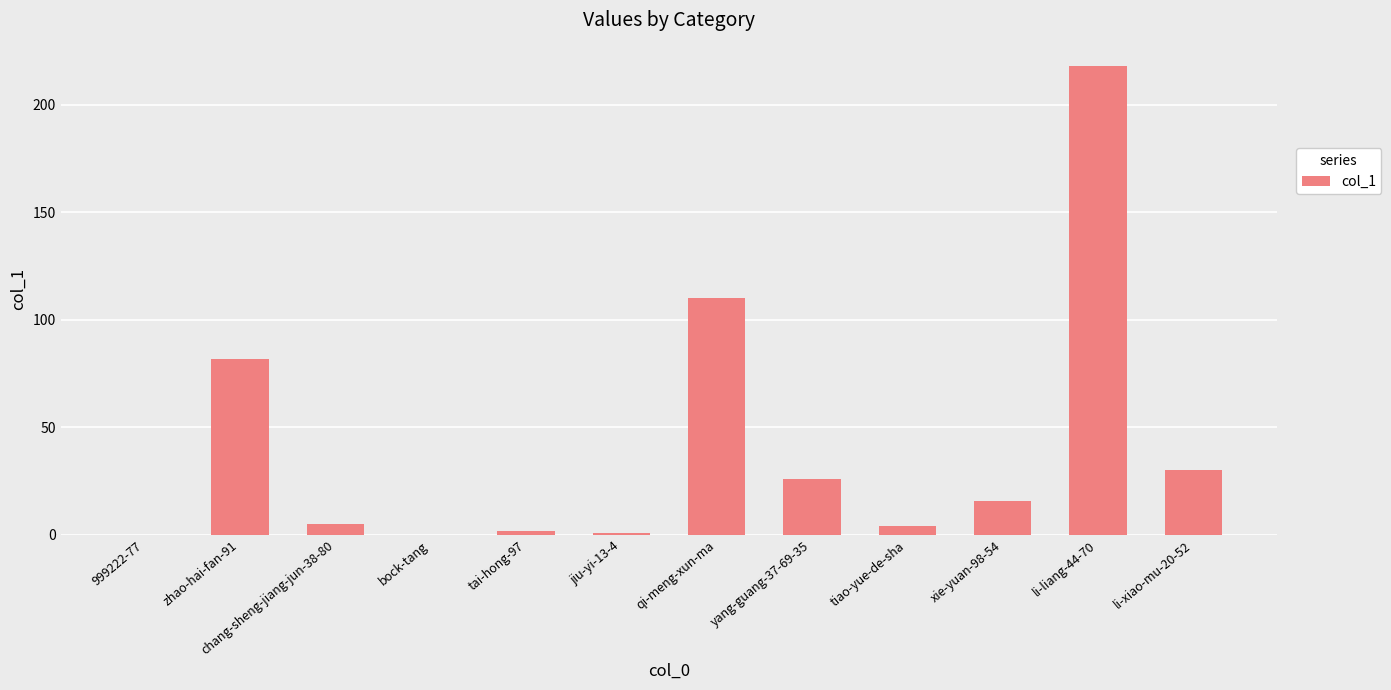

Reading left to right, list all the values displayed in this chart.

999222-77=0	zhao-hai-fan-91=82	chang-sheng-jiang-jun-38-80=5	bock-tang=0	tai-hong-97=2	jiu-yi-13-4=1	qi-meng-xun-ma=110	yang-guang-37-69-35=26	tiao-yue-de-sha=4	xie-yuan-98-54=16	li-liang-44-70=218	li-xiao-mu-20-52=30